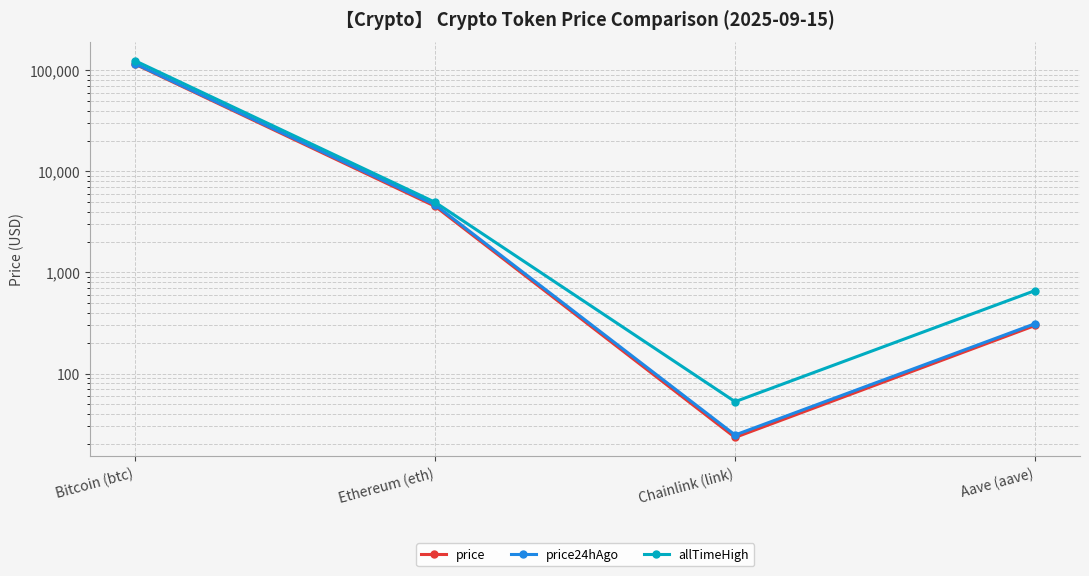

How many values in the allTimeHigh series are below 4946?

2